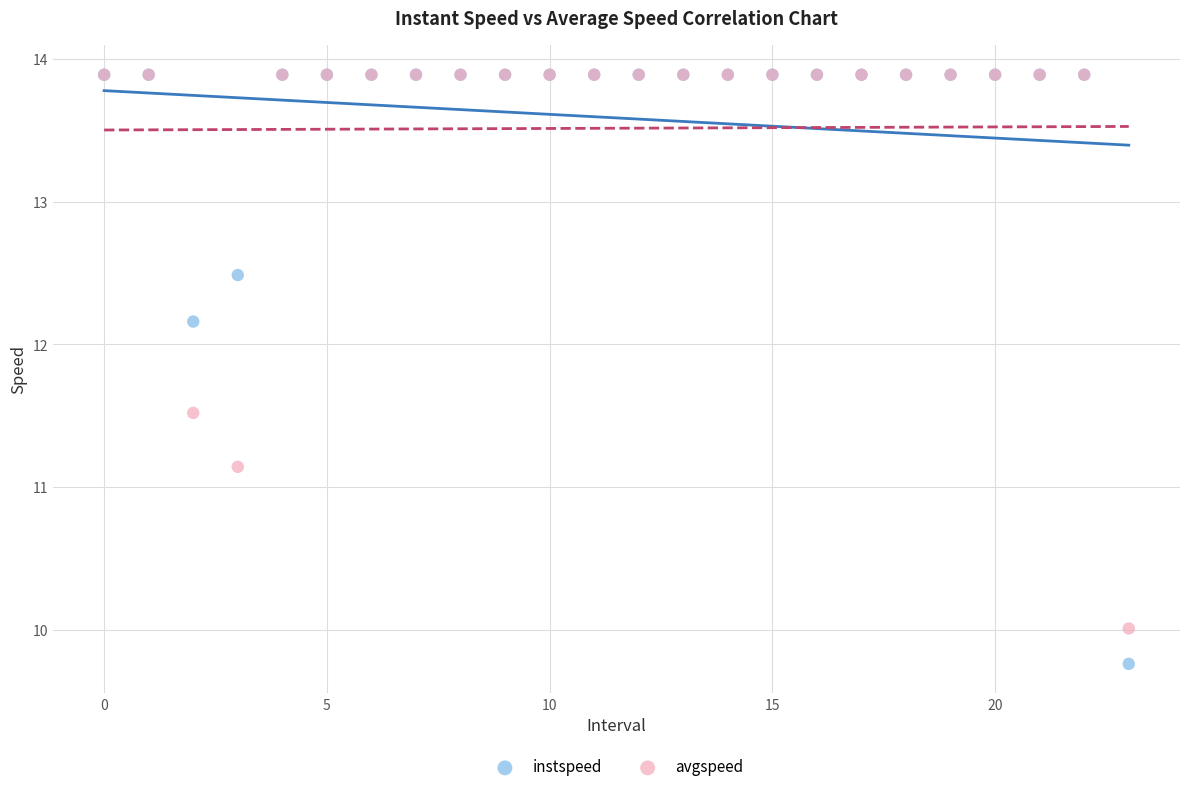

In the avgspeed series, what Y value is closest to 11?

11.1